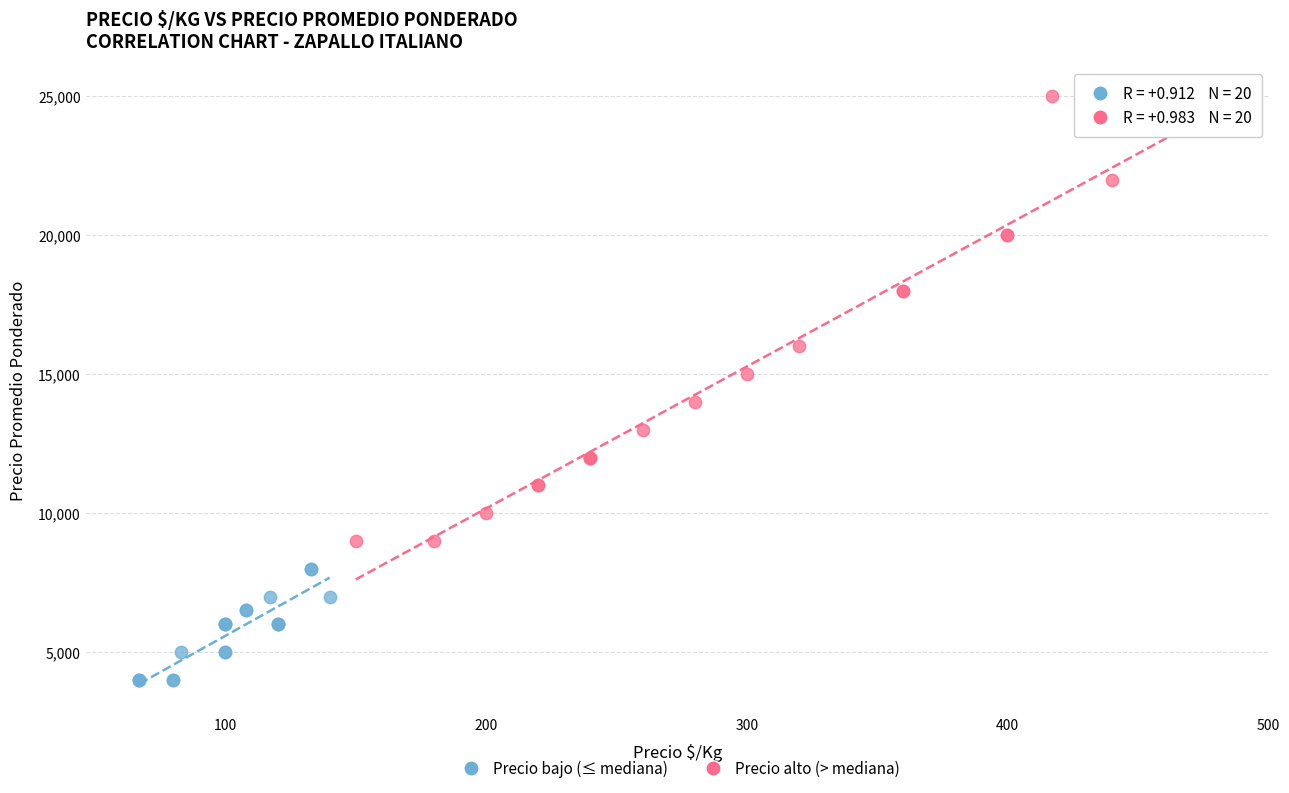

What are all the series names shown in the legend?

Precio bajo (≤ mediana), Precio alto (> mediana)